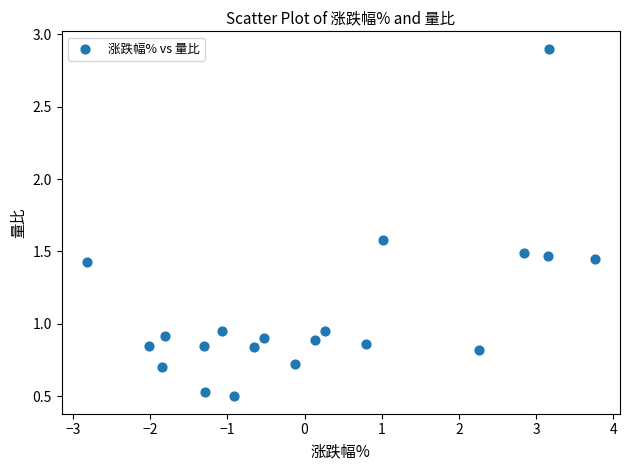

What is the range of Y values (max minus min)?

2.4